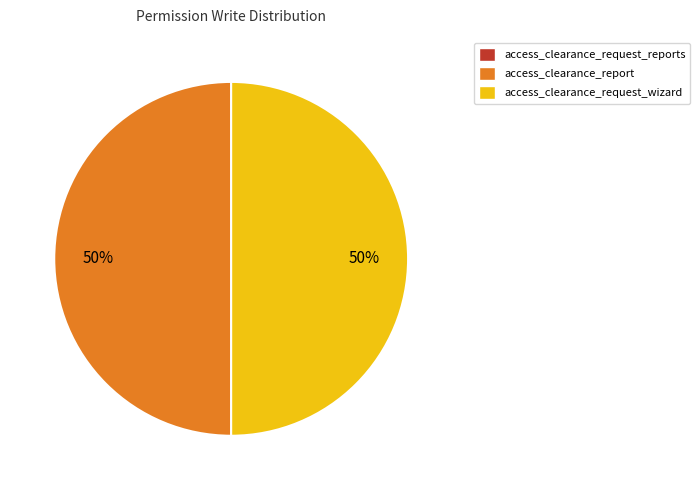

To the nearest percent, what is the average slice percentage?

50%